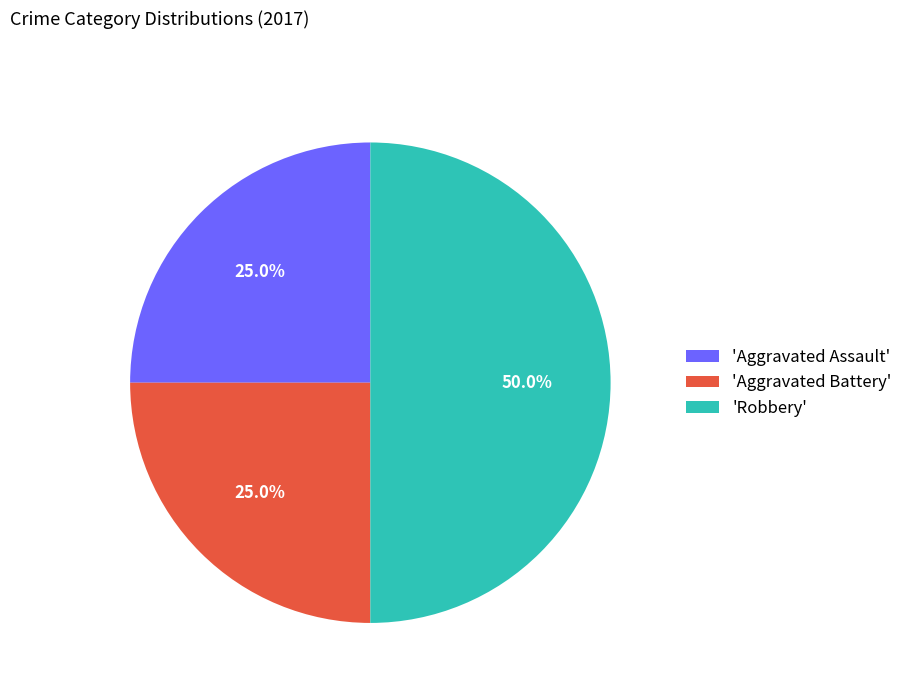

How many segments does this pie chart have?

3